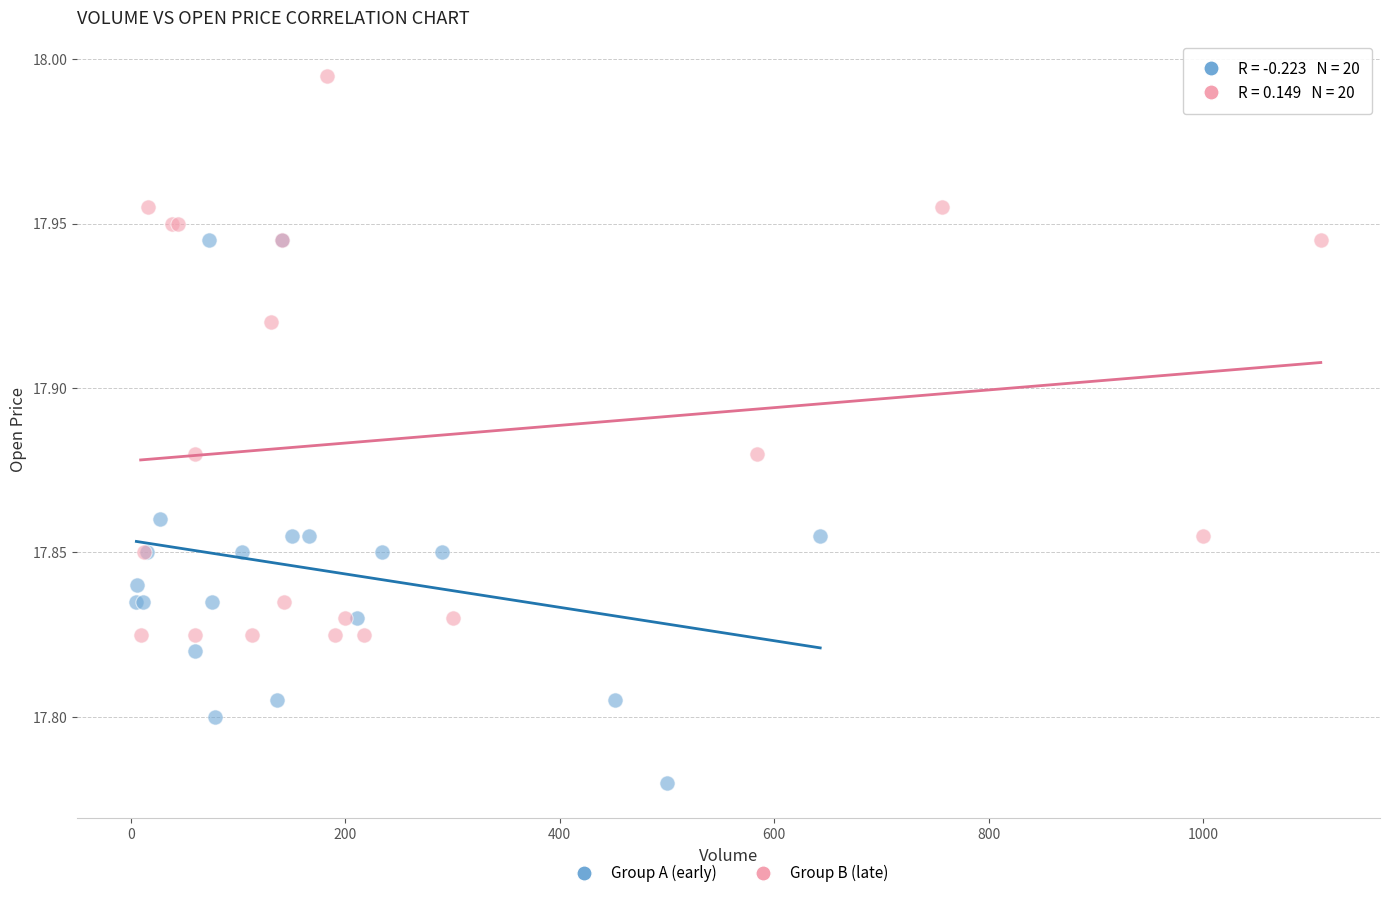

Which series contains the lowest Y value?

Group A (early)